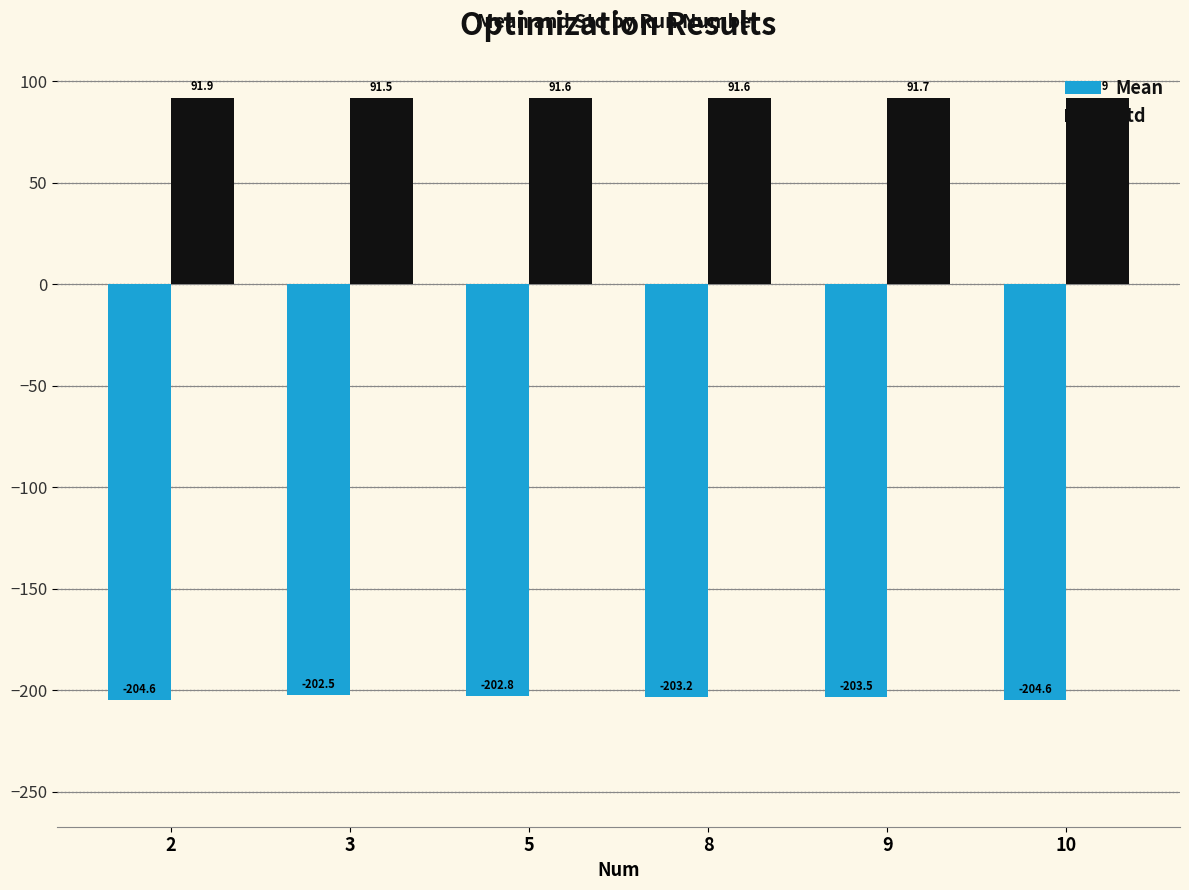

Which series has the largest total across all categories?

Std